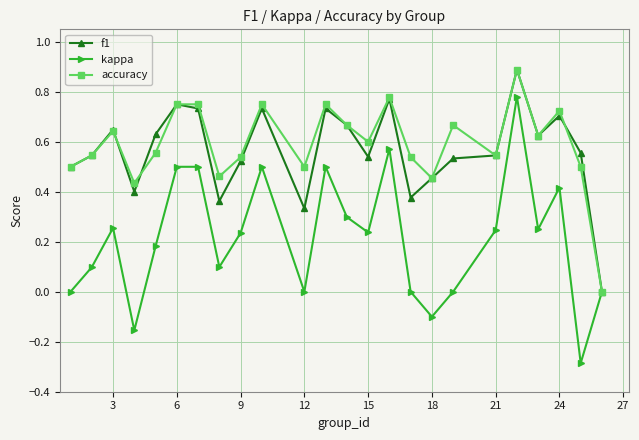

What is the minimum value for kappa?

-0.3